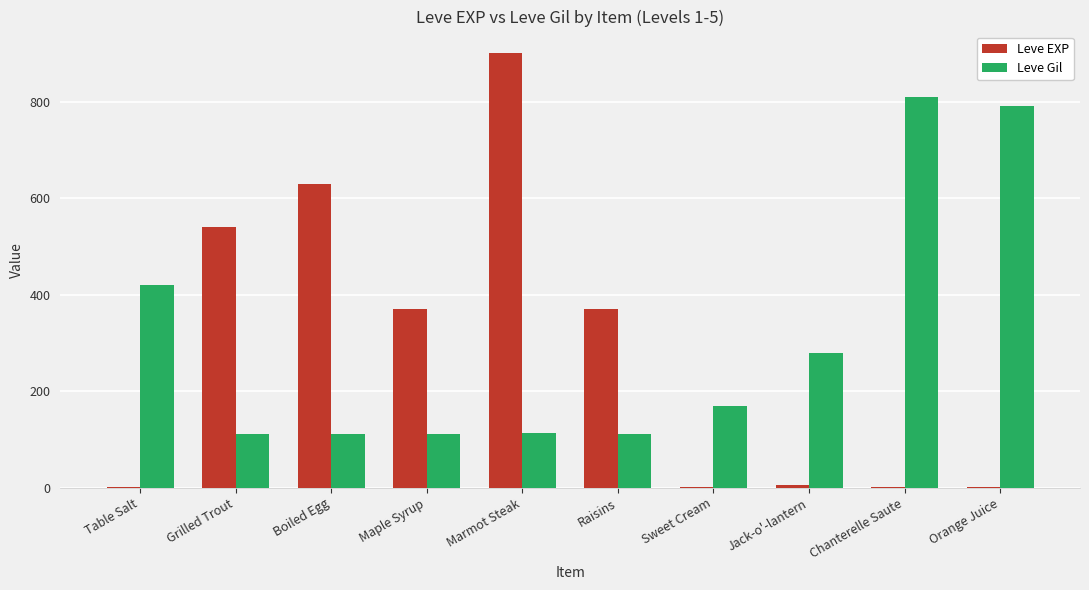

At which label is Leve Gil closest to 461?

Table Salt